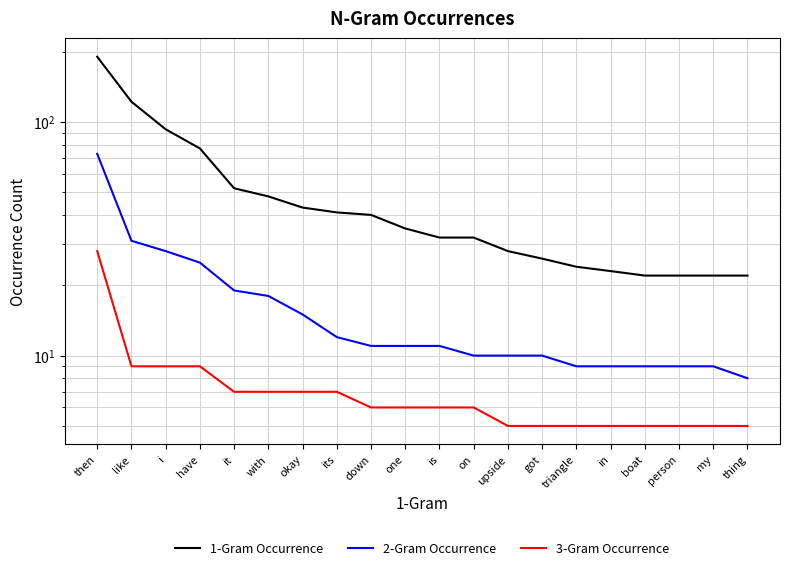

What is the smallest value displayed?

5